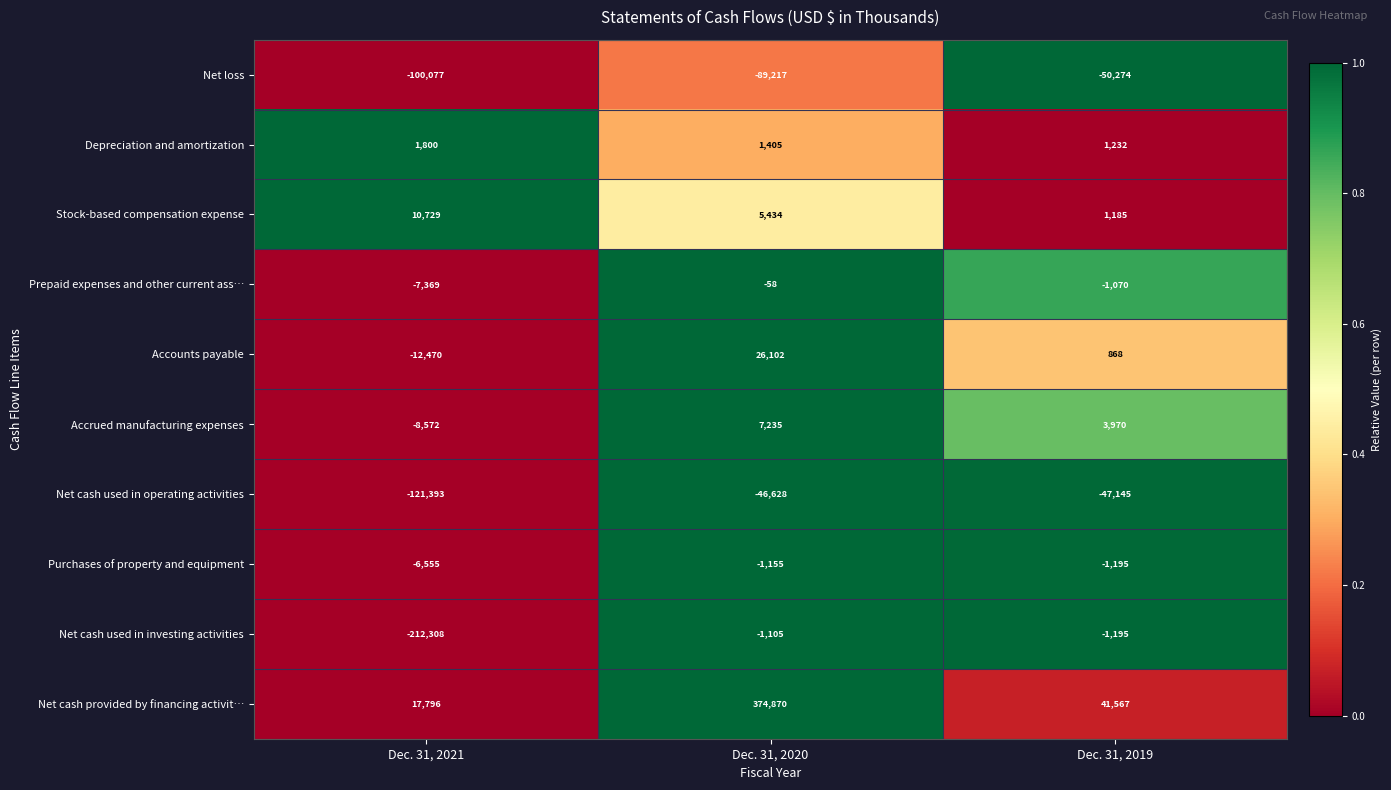

At which category does the chart reach its peak across all series?

Dec. 31, 2020